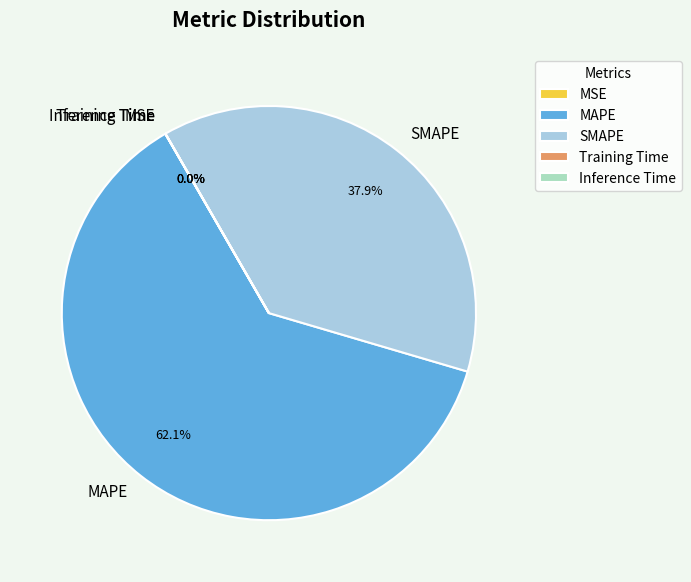

What is the largest slice in the pie chart?

MAPE